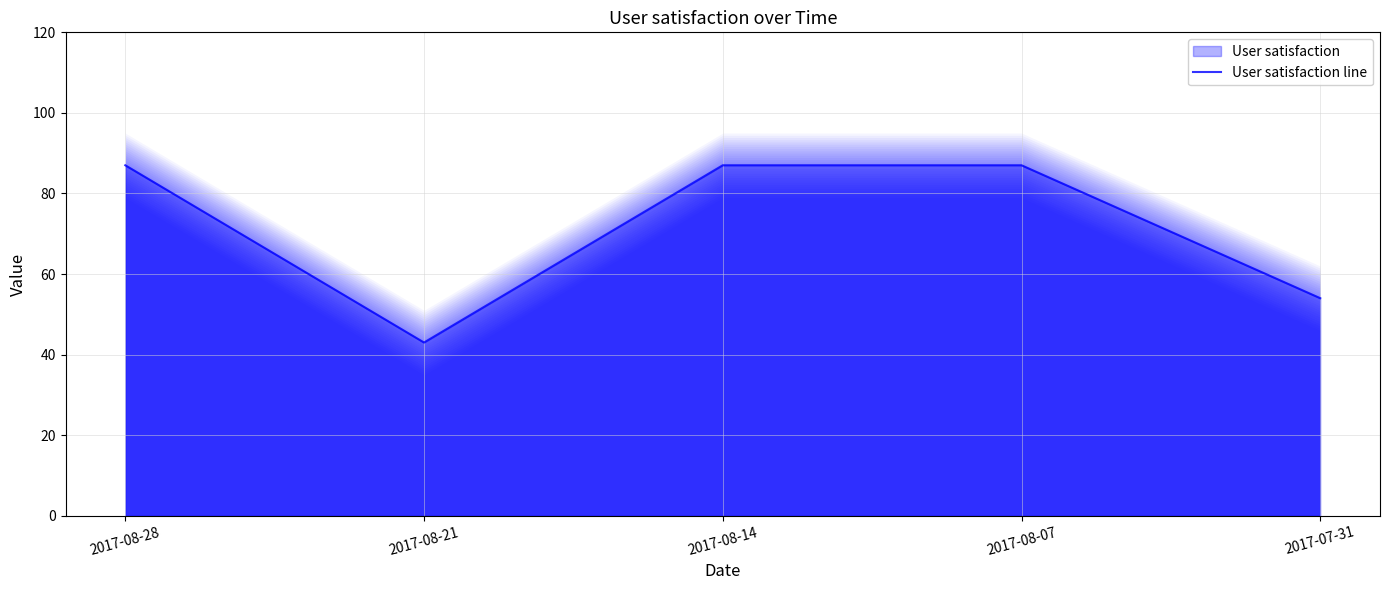

Reading left to right, extract all data points from this chart.

2017-08-28=87	2017-08-21=43	2017-08-14=87	2017-08-07=87	2017-07-31=54